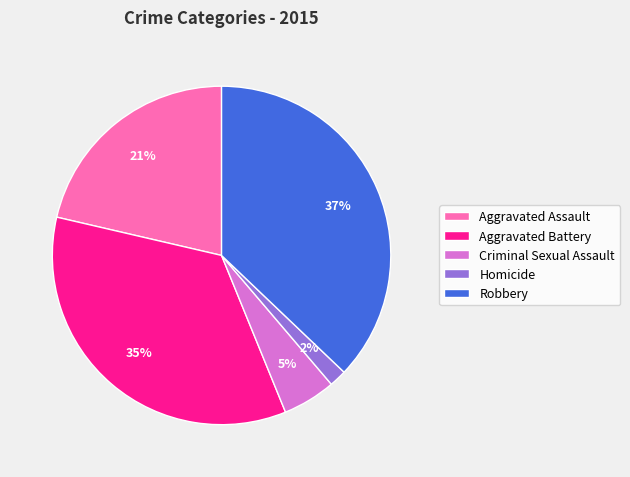

Is the sum of Robbery and Homicide greater than half?

No